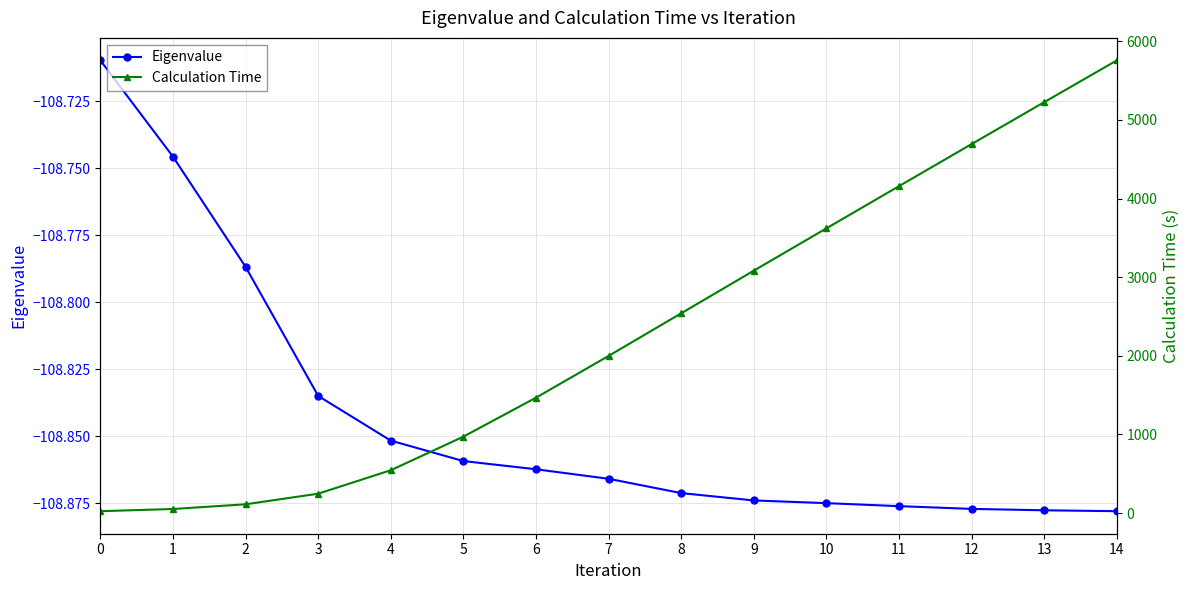

How many lines are shown in the chart?

2